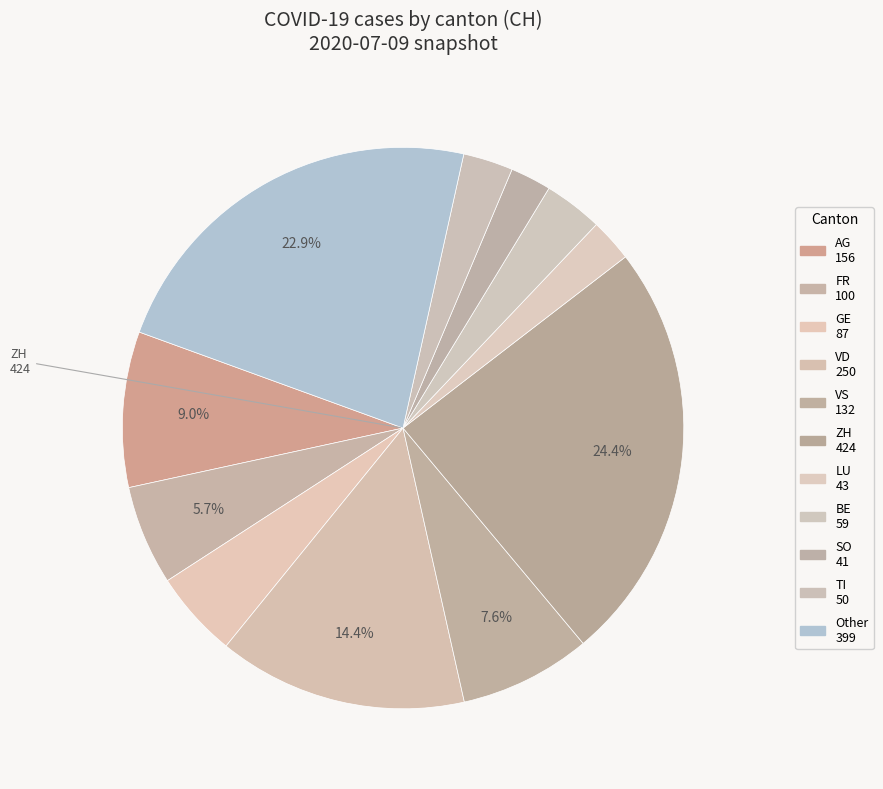

Count the number of slices in the pie.

11